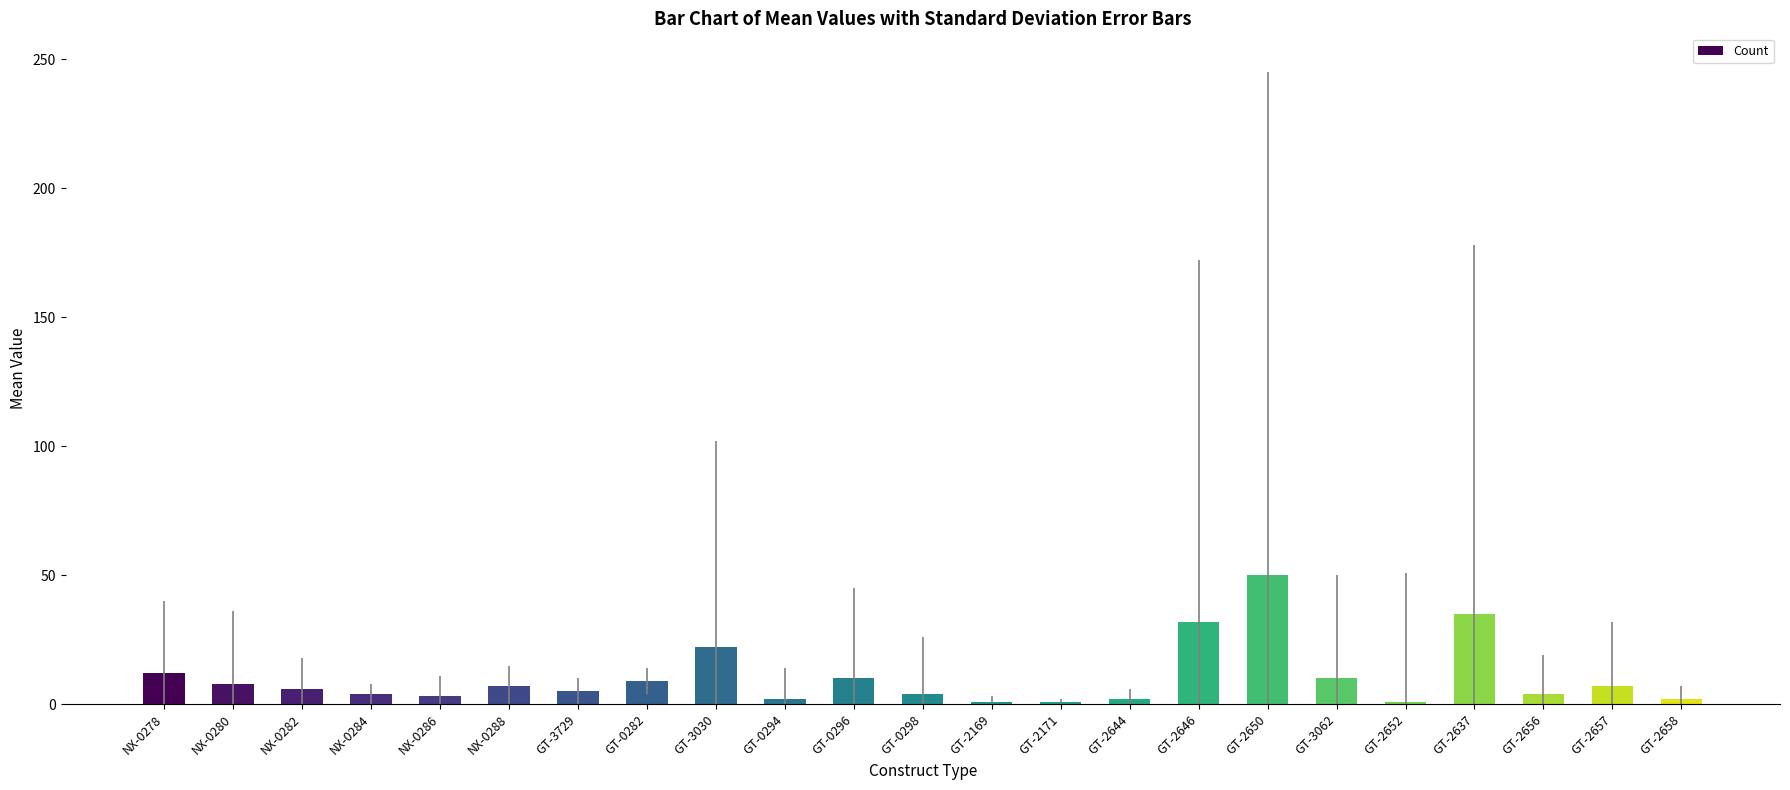

What is the sum of all values?

237